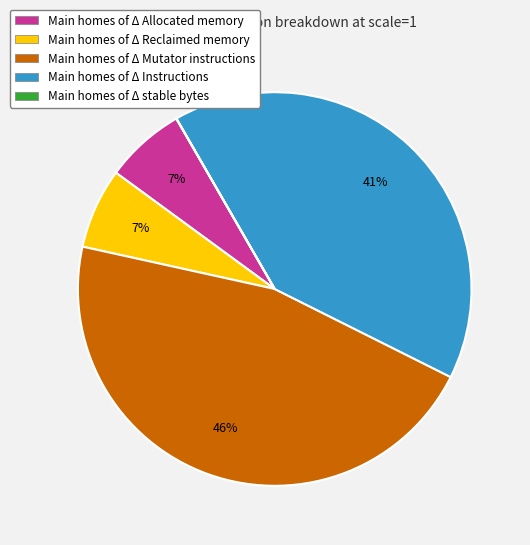

Which has a higher value, Main homes of Δ Mutator instructions or Main homes of Δ Instructions?

Main homes of Δ Mutator instructions